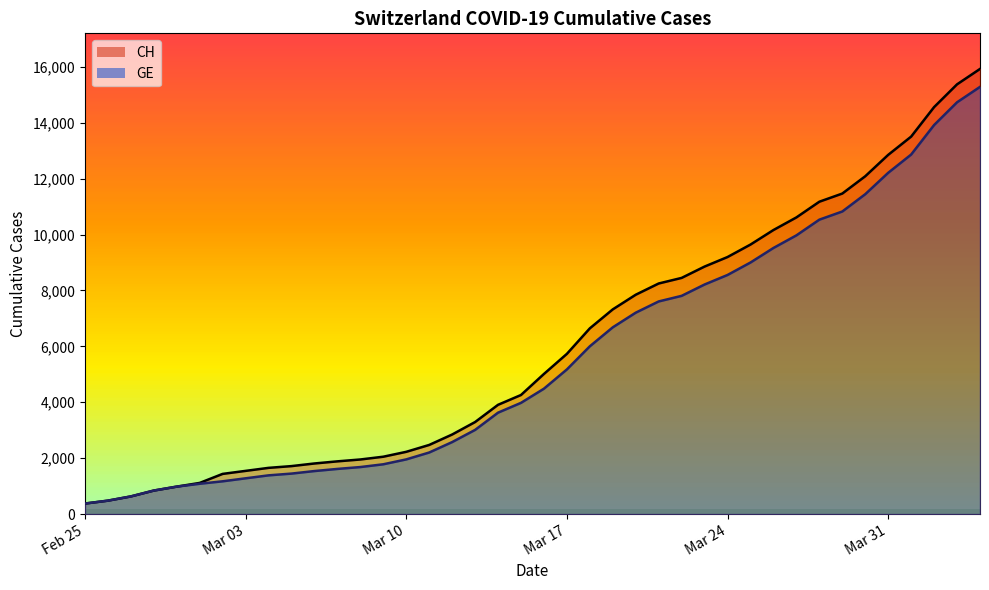

What is the greatest value displayed?

15926